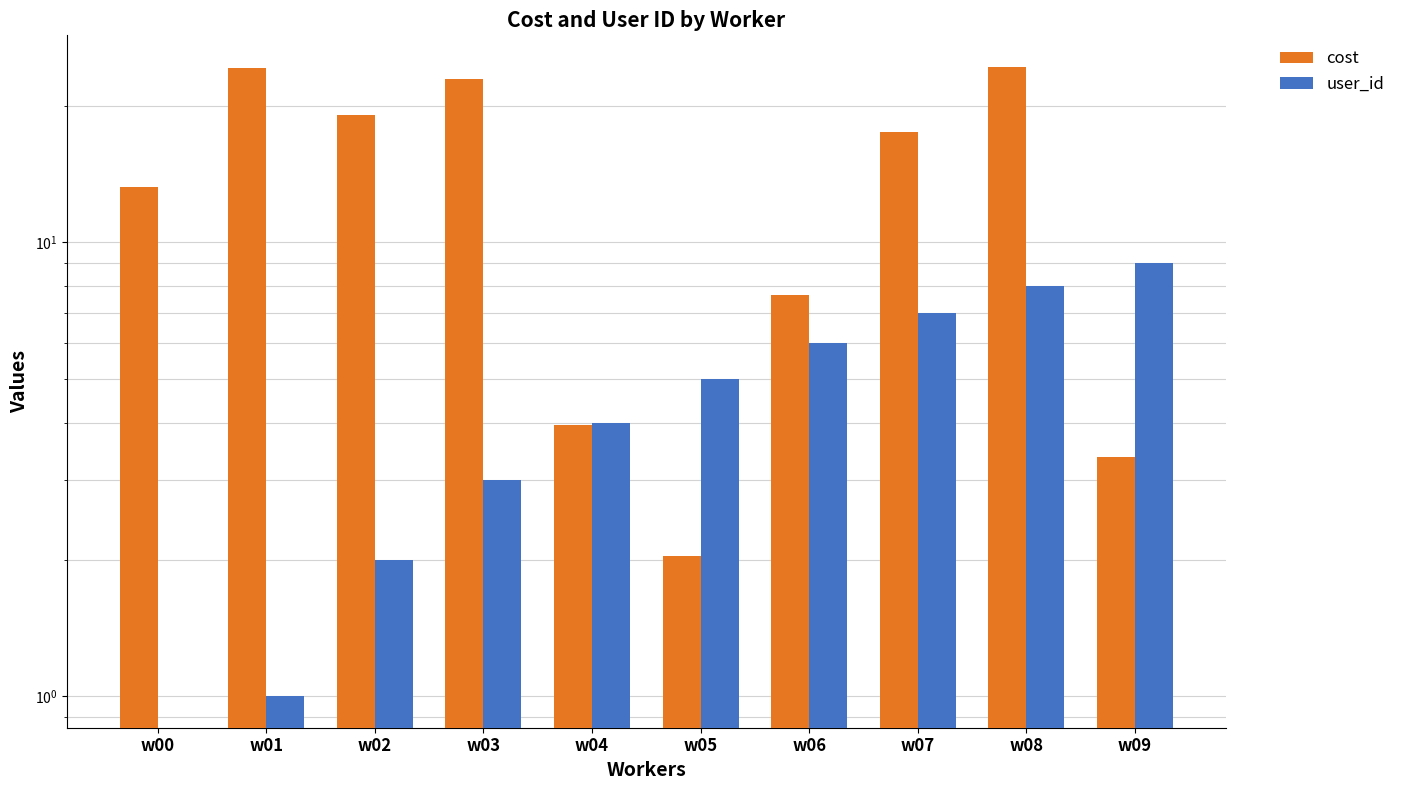

Reading left to right, what are all the values shown in this chart?

cost: w00=13.2	w01=24.3	w02=19.0	w03=22.9	w04=4.0	w05=2.0	w06=7.6	w07=17.5	w08=24.3	w09=3.4
user_id: w00=0.0	w01=1.0	w02=2.0	w03=3.0	w04=4.0	w05=5.0	w06=6.0	w07=7.0	w08=8.0	w09=9.0